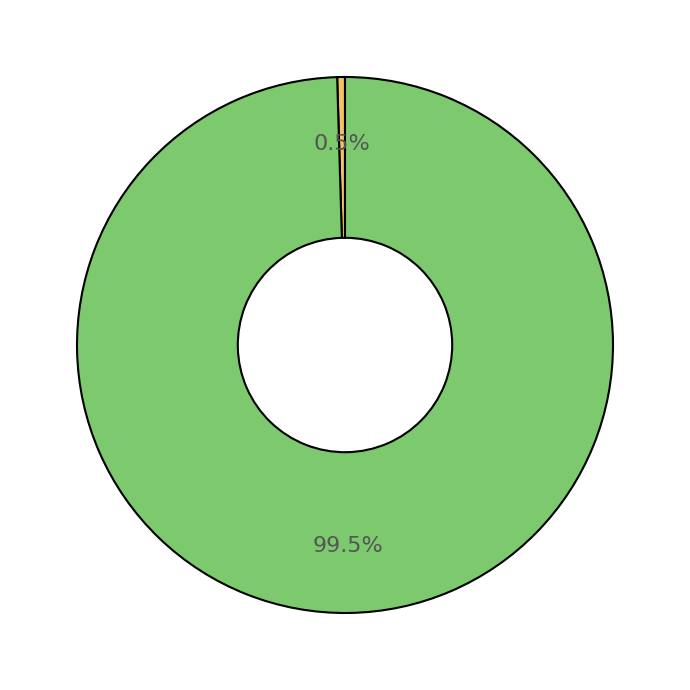

Is there any slice that represents more than half of the pie?

Yes